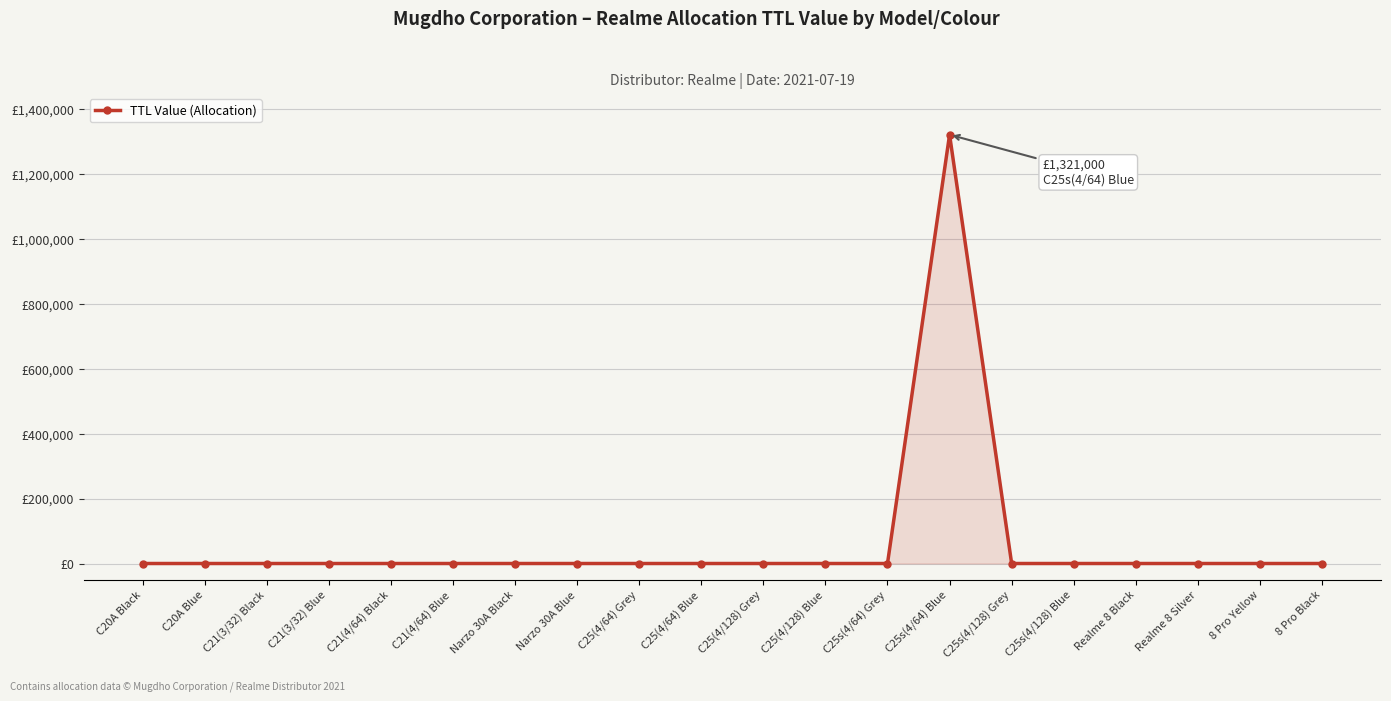

True or false: the data shows 0 at C21(3/32) Blue.

True